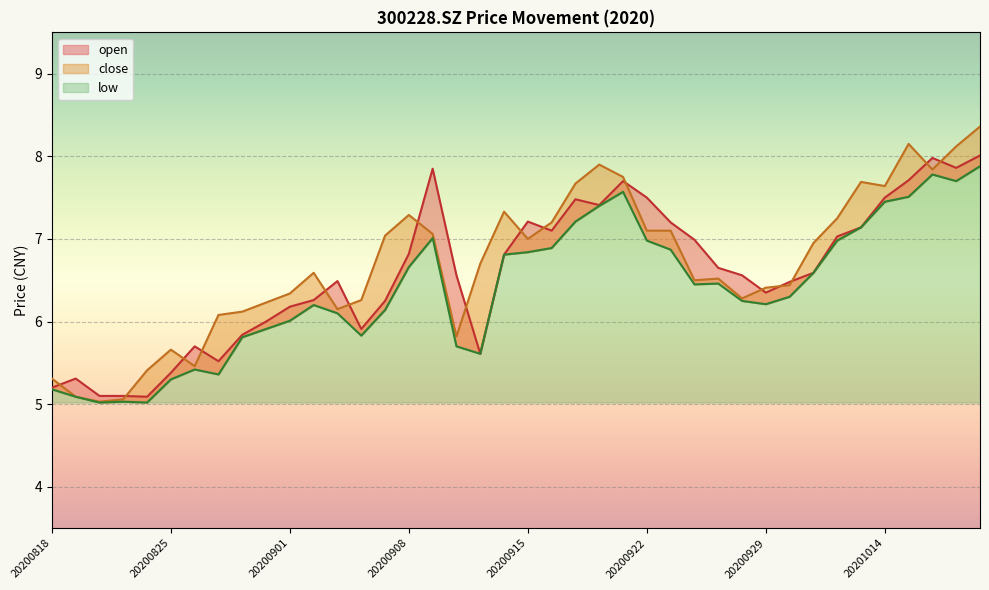

What is the sum of all low values?

255.7